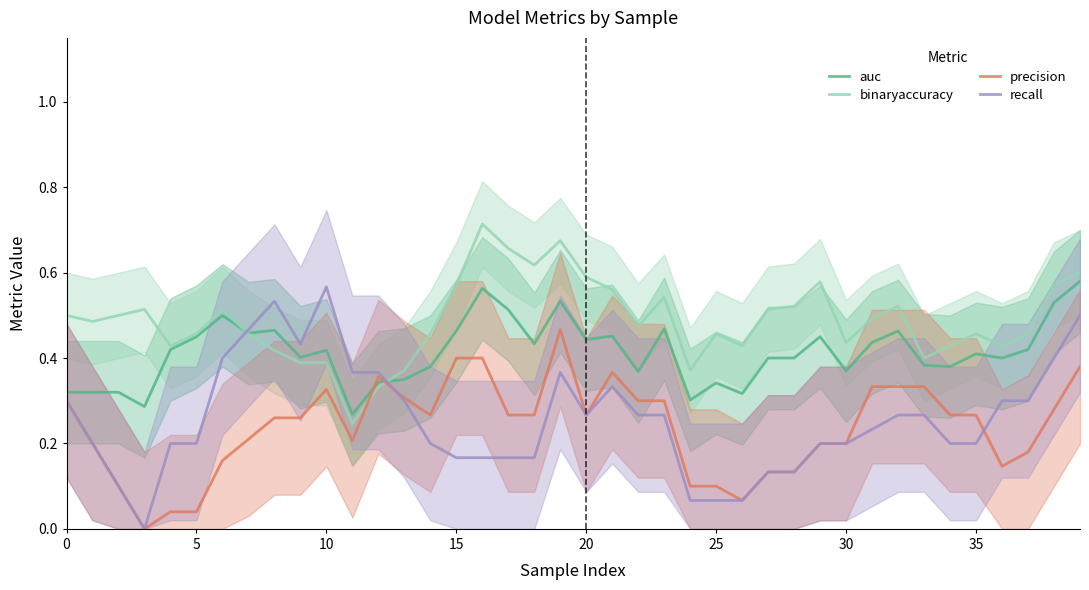

The value of auc at 10 is 0.1. True or false?

False